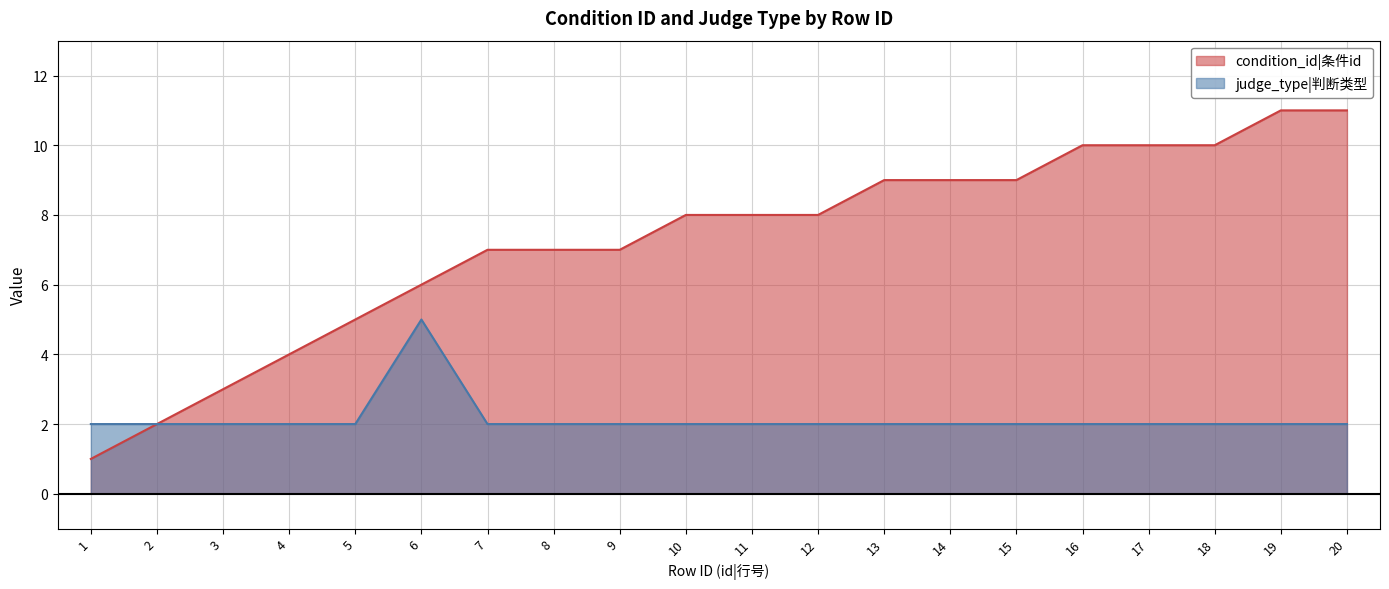

Which series has the largest total across all categories?

condition_id|条件id